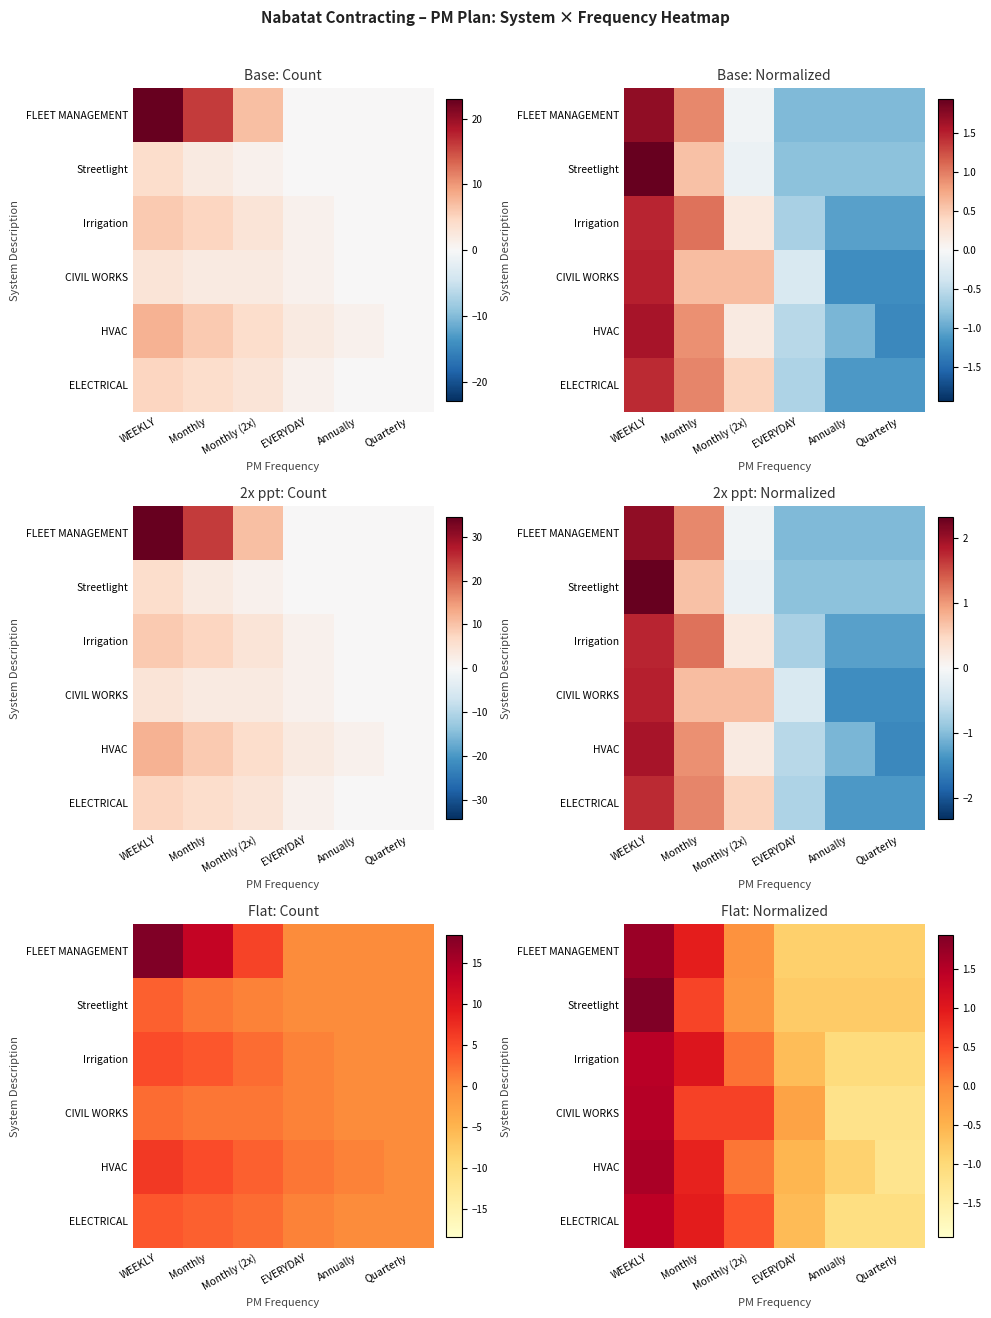

At which label does FLEET MANAGEMENT reach its minimum?

EVERYDAY